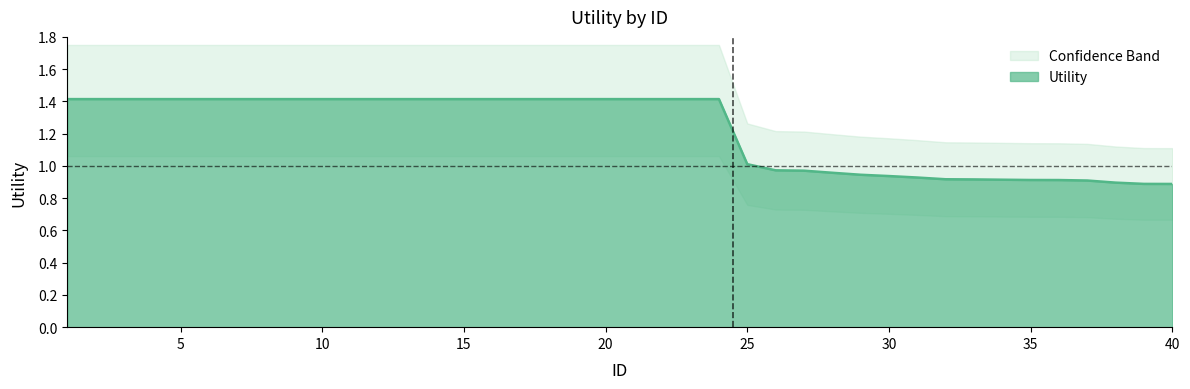

Which category has the highest value across all series?

1